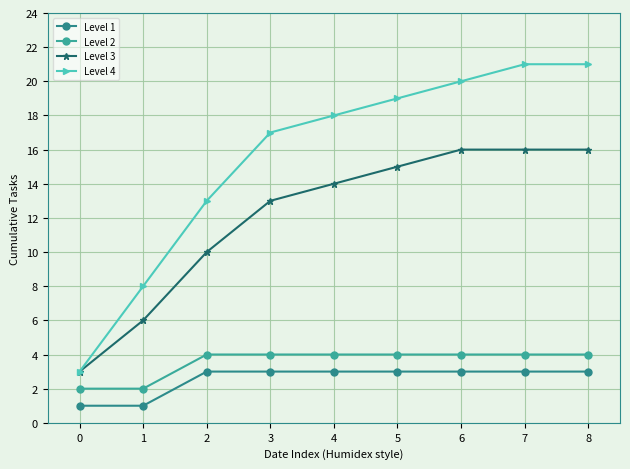

Which series has the widest spread of values?

Level 4